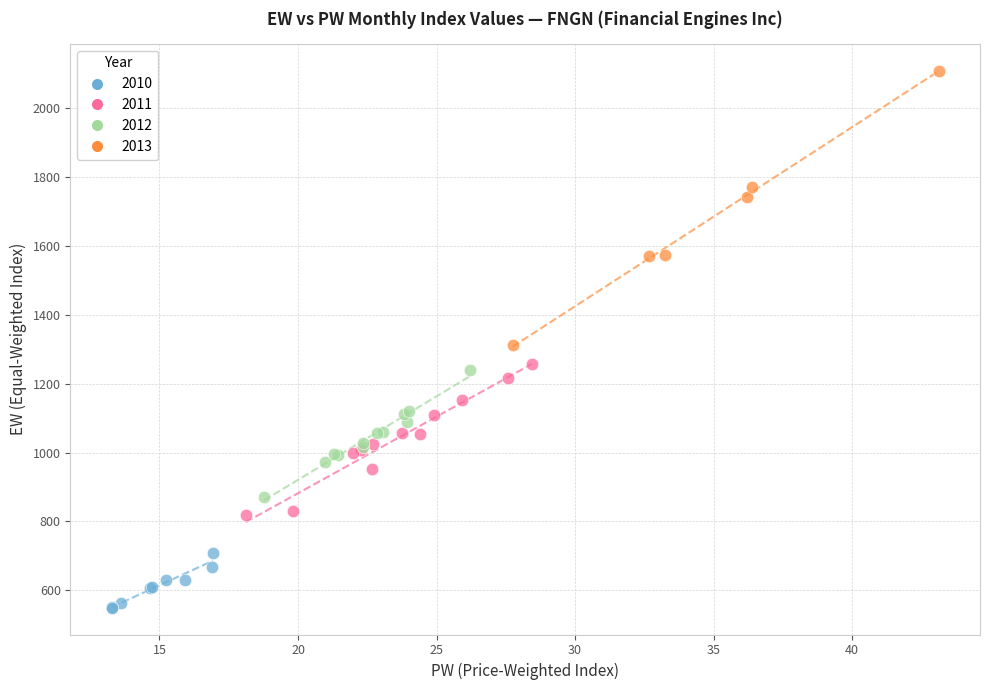

Which series contains the highest Y value?

2013